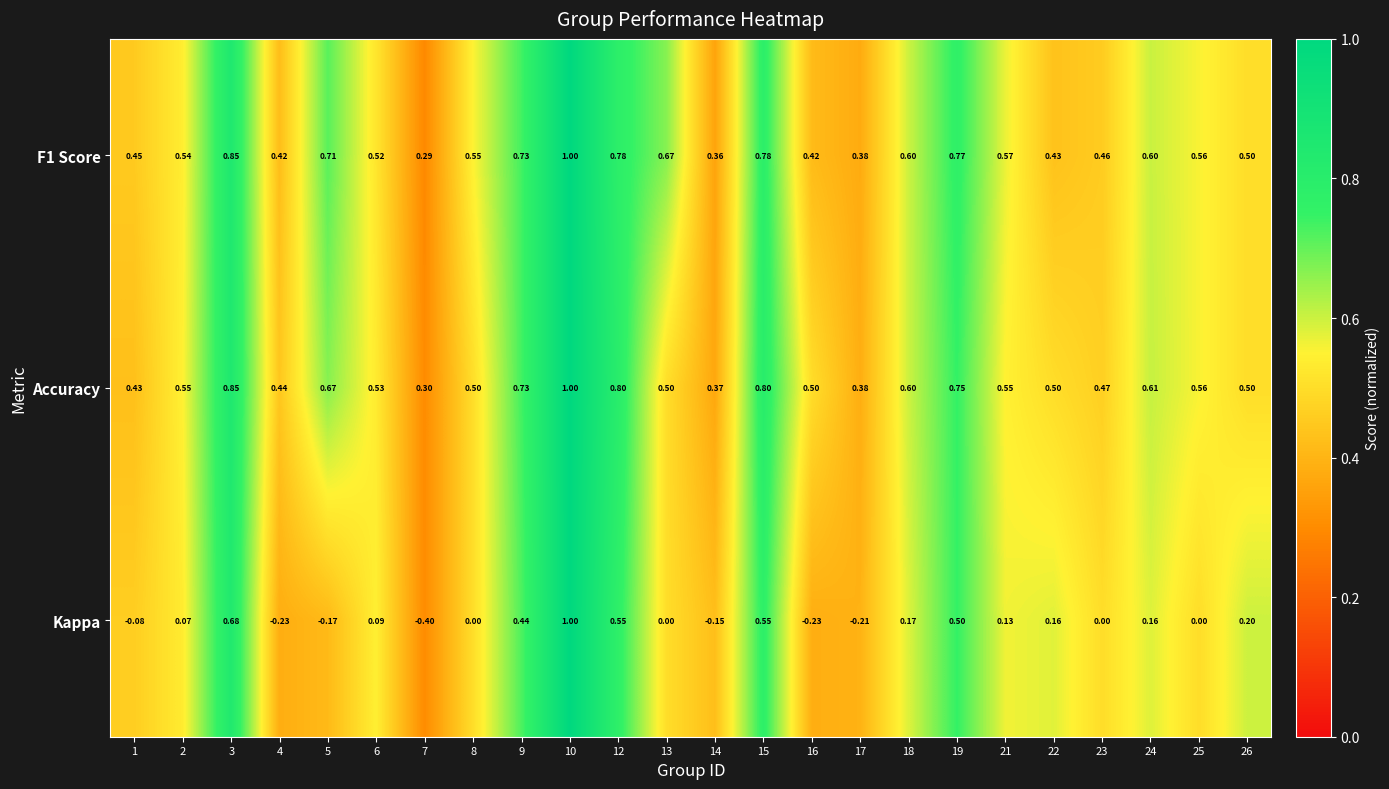

Between 8 and 21, which series saw the biggest shift?

Kappa